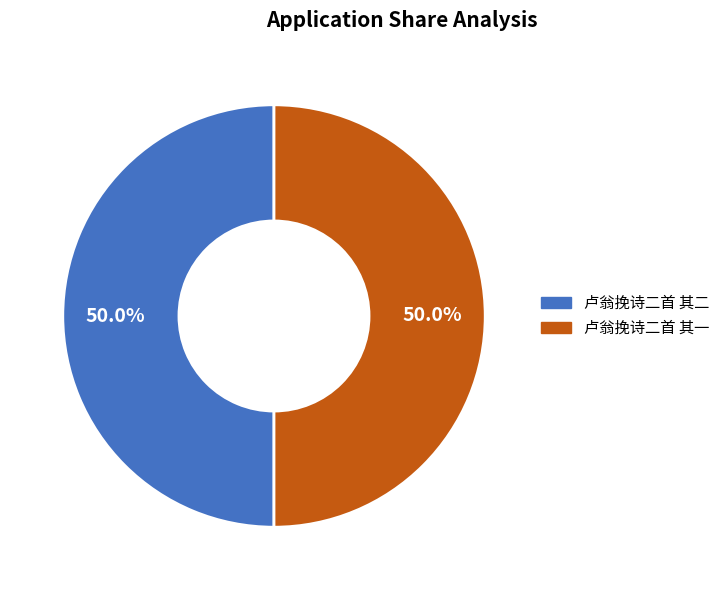

What percentage is NOT represented by 卢翁挽诗二首 其一?

50.0%